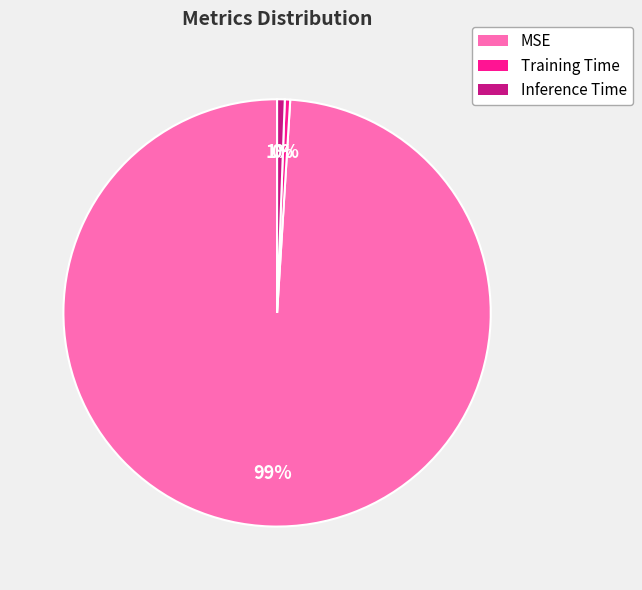

To the nearest percent, what is the difference between the largest and smallest slice percentages?

99%